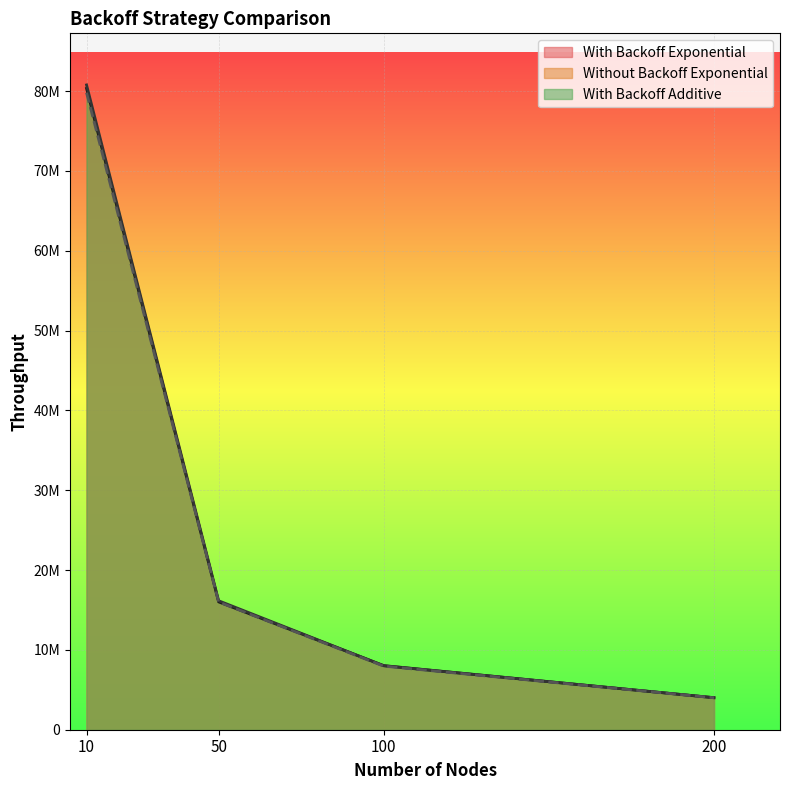

Which series has the largest range (max minus min)?

Without Backoff Exponential